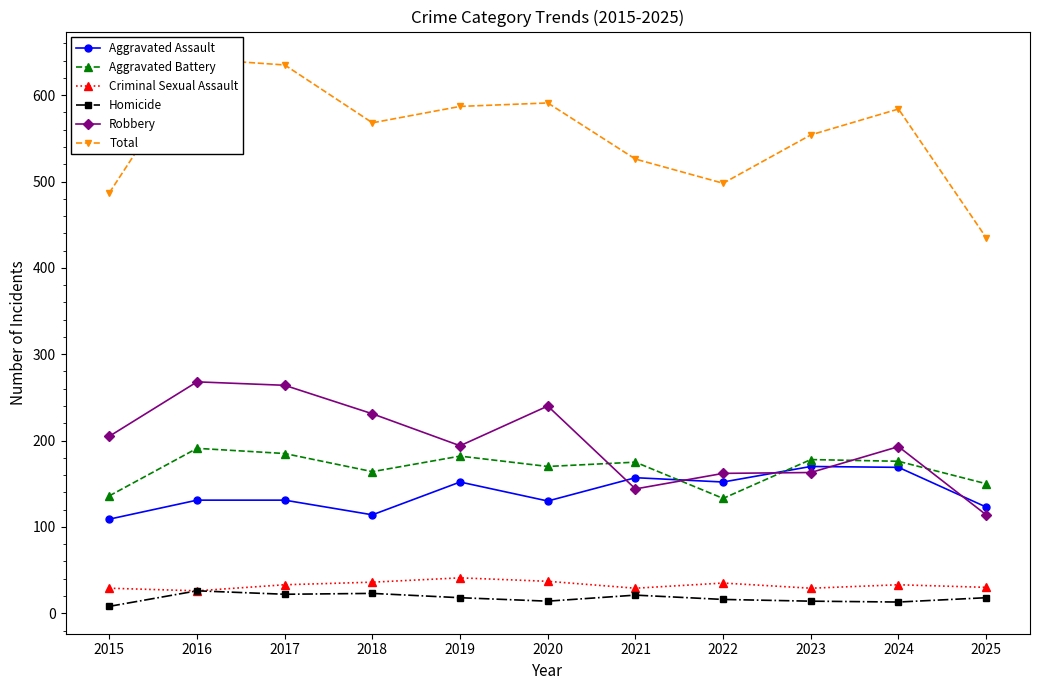

What is the sum of the Criminal Sexual Assault values at 2015 and 2023?

58